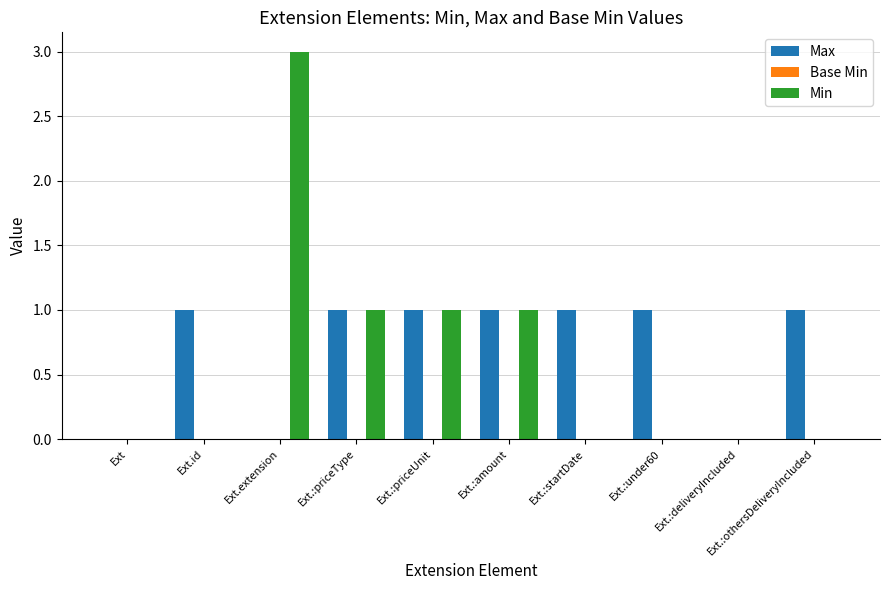

Read the Min value at Ext.extension.

3